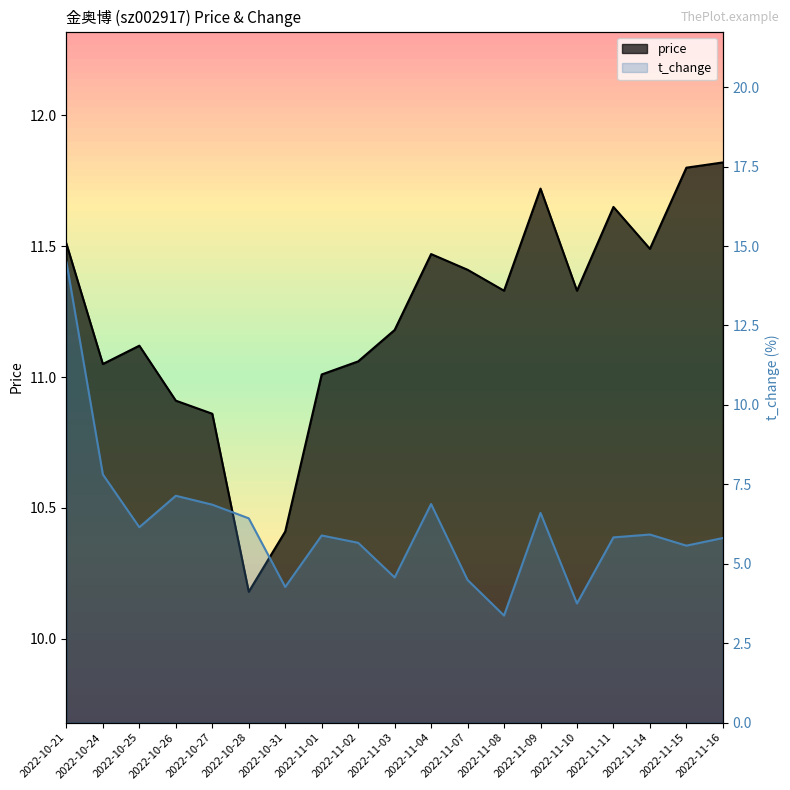

True or false: t_change and price cross at least once.

True